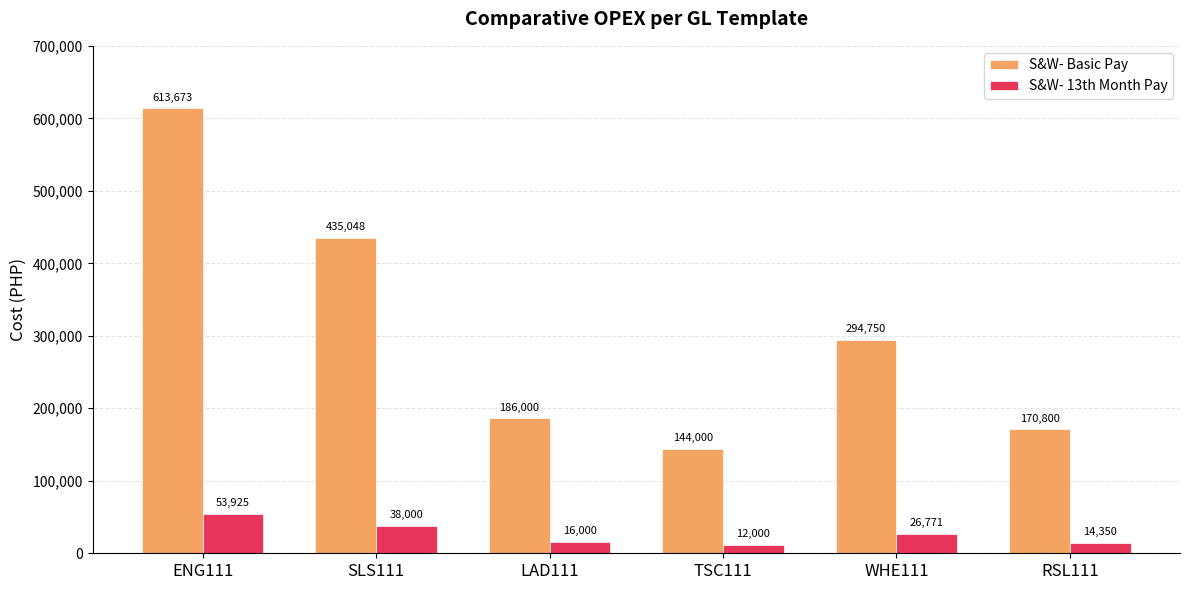

List the series in order of their peak value, highest first.

S&W- Basic Pay, S&W- 13th Month Pay